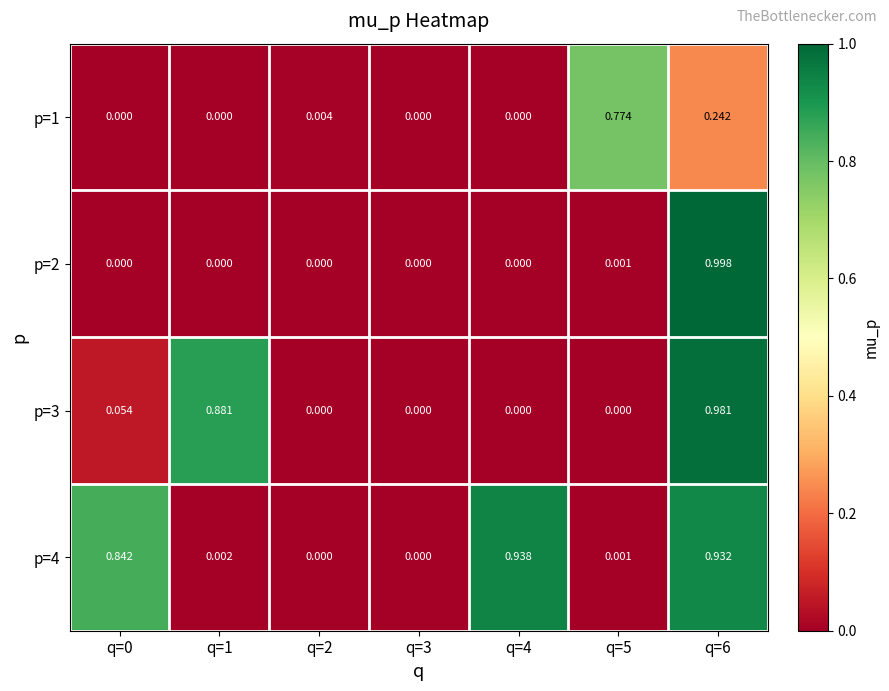

Is the value of p=4 at q=5 greater than the value of p=3 at q=0?

No